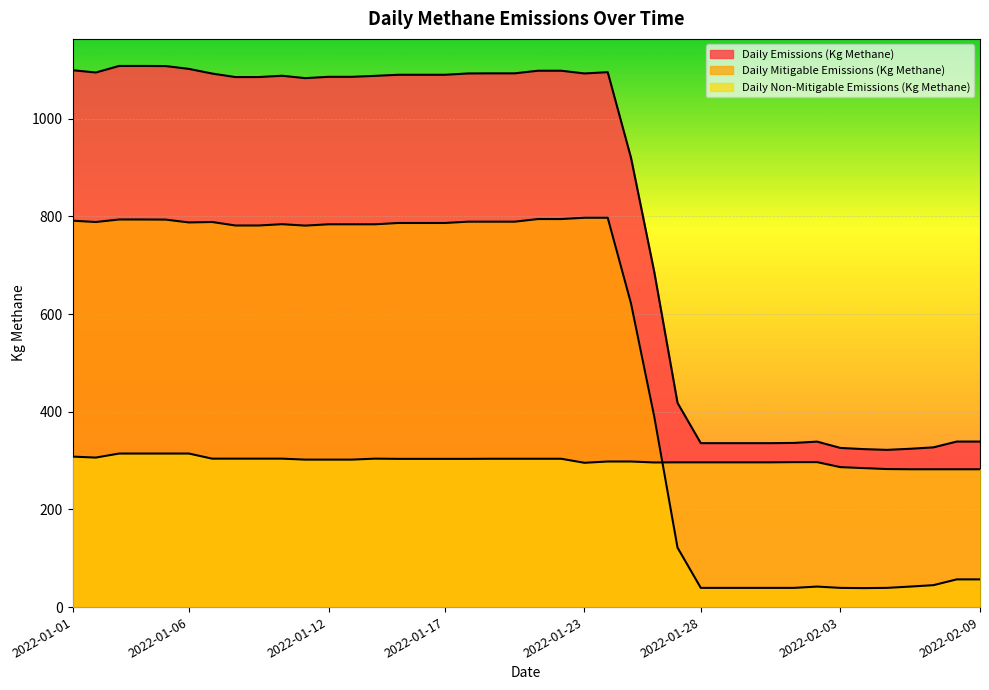

What are all the series names shown in the legend?

Daily Emissions (Kg Methane), Daily Mitigable Emissions (Kg Methane), Daily Non-Mitigable Emissions (Kg Methane)